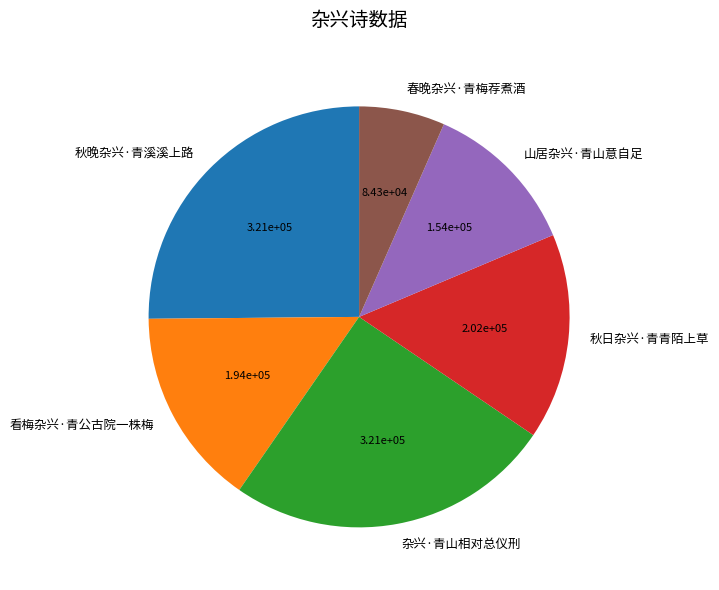

Which category has the smallest portion of the pie?

春晚杂兴·青梅荐煮酒